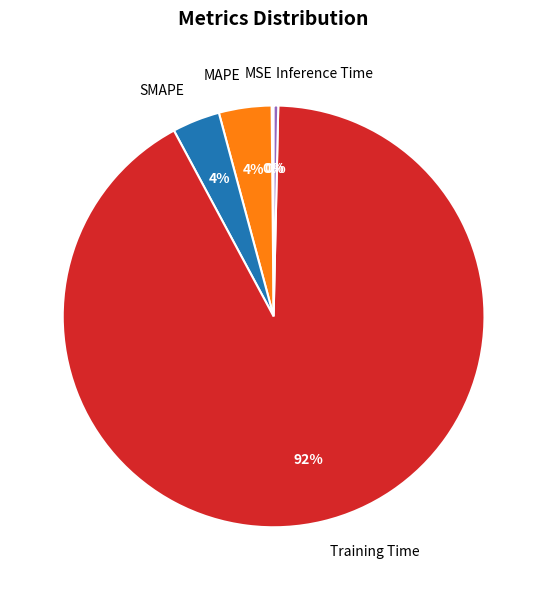

Is it true that SMAPE is 4% of the pie?

True